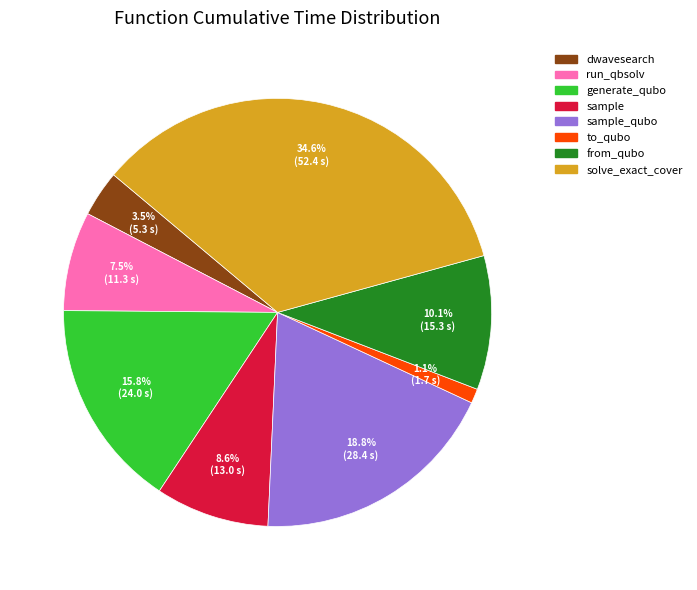

Does any single category account for the majority?

No